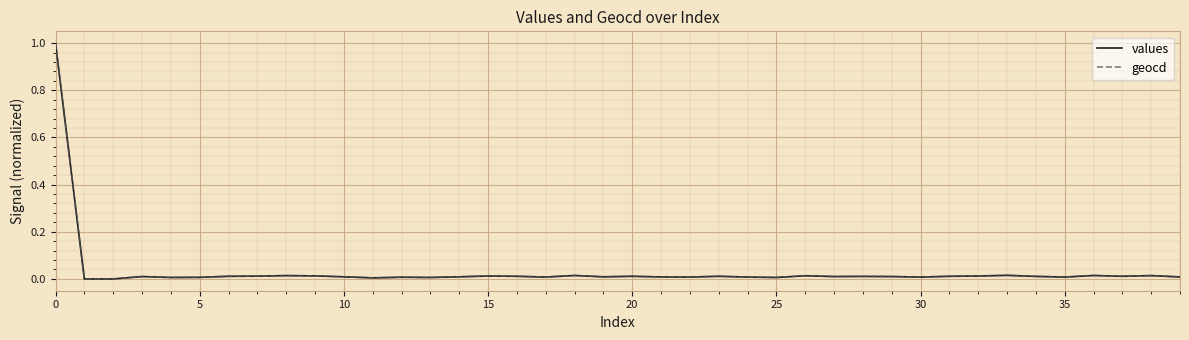

What is the maximum value for geocd?

1.0